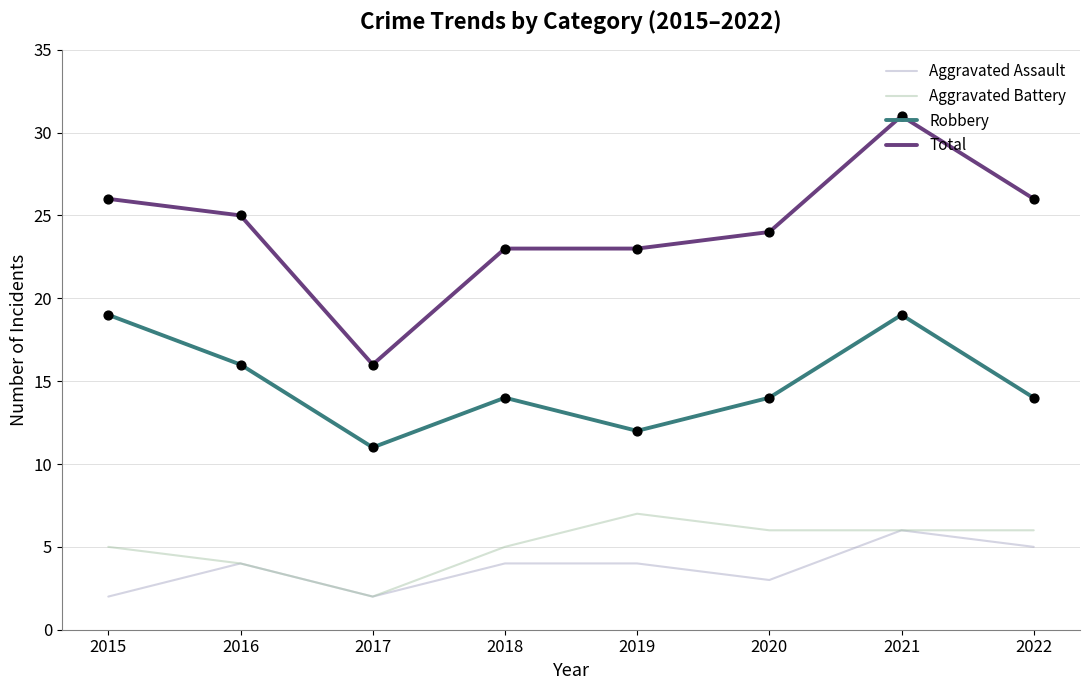

Which series has the widest spread of values?

Total